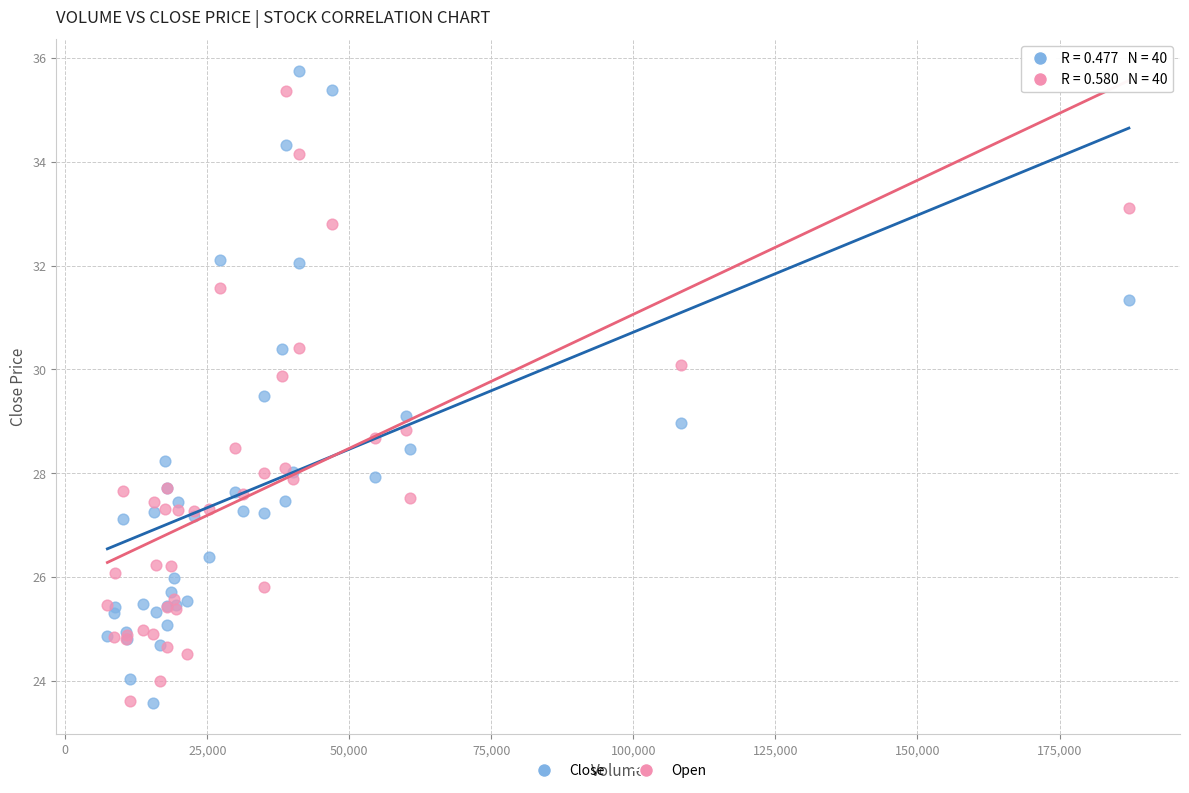

What are all the series names shown in the legend?

Close, Open